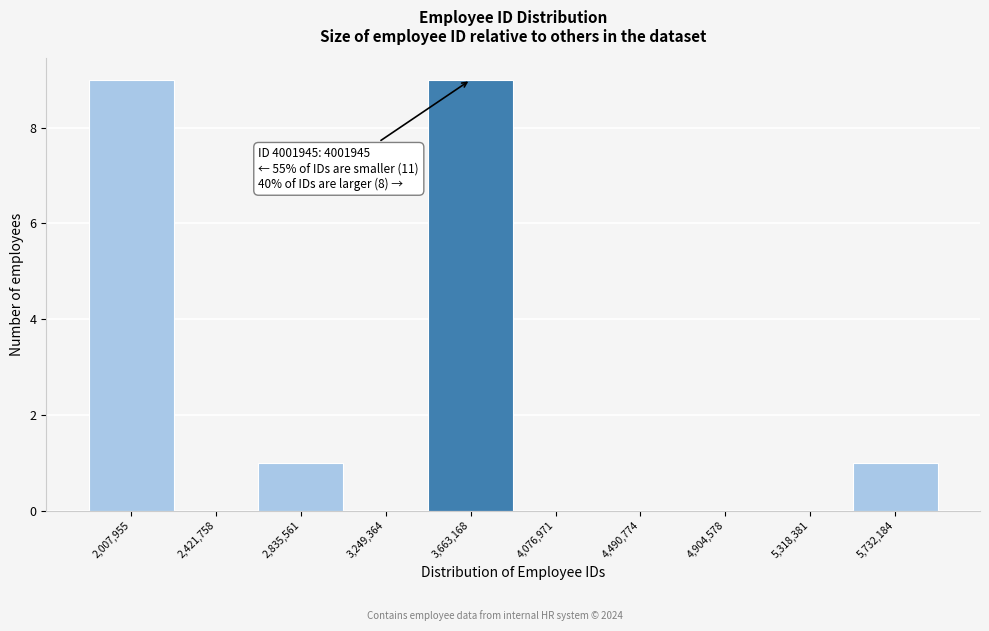

Reading left to right, transcribe all the data shown in this chart.

2,007,955=9	2,421,758=0	2,835,561=1	3,249,364=0	3,663,168=9	4,076,971=0	4,490,774=0	4,904,578=0	5,318,381=0	5,732,184=1